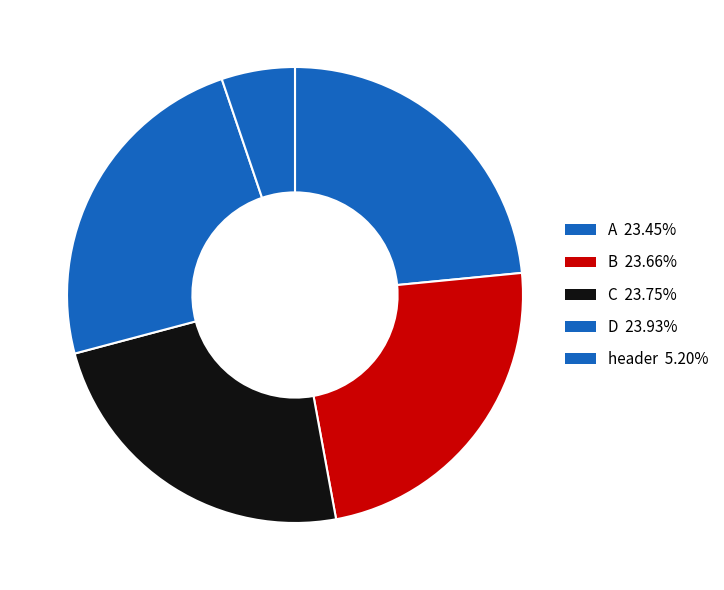

Which category has the biggest portion of the pie?

D